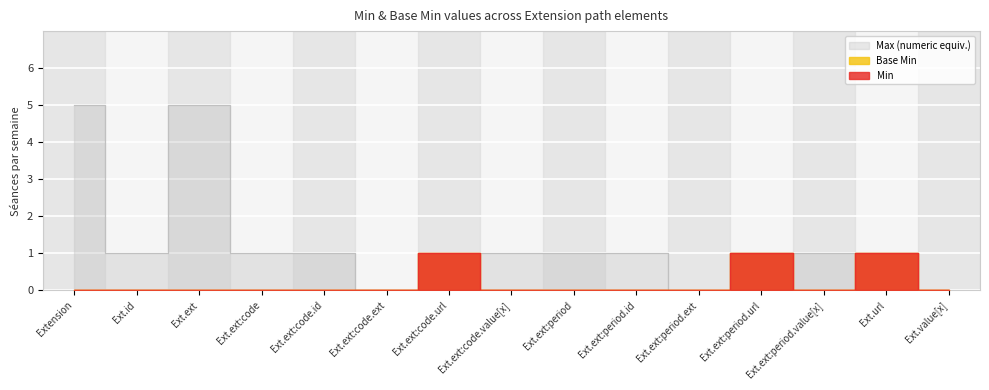

List the labels in order of Base Min value, smallest first.

Extension, Ext.id, Ext.ext, Ext.ext:code, Ext.ext:code.id, Ext.ext:code.ext, Ext.ext:code.value[x], Ext.ext:period, Ext.ext:period.id, Ext.ext:period.ext, Ext.ext:period.value[x], Ext.value[x], Ext.ext:code.url, Ext.ext:period.url, Ext.url